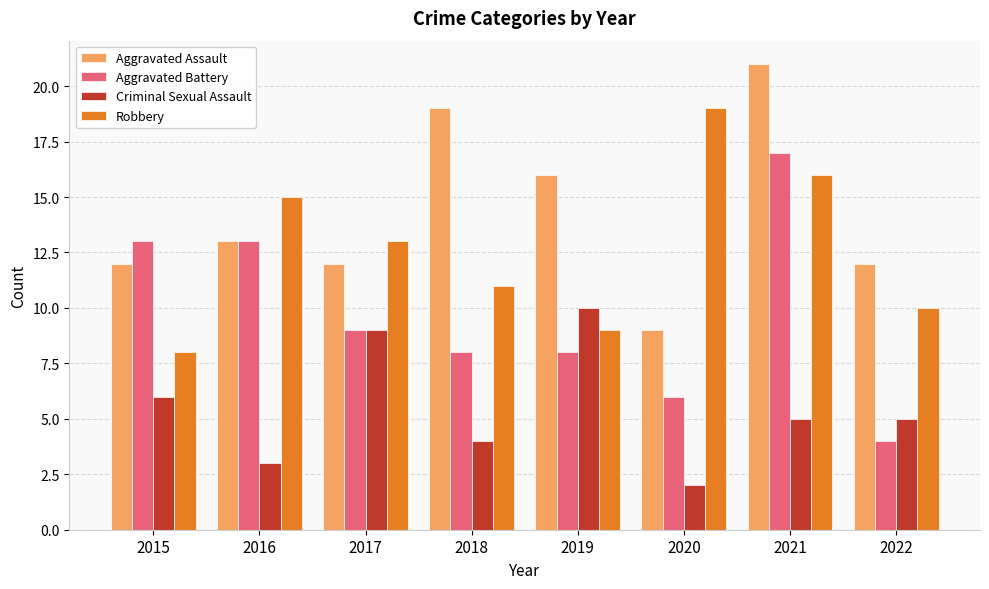

Reading right to left, transcribe all the data shown in this chart.

Aggravated Assault: 2022=12	2021=21	2020=9	2019=16	2018=19	2017=12	2016=13	2015=12
Aggravated Battery: 2022=4	2021=17	2020=6	2019=8	2018=8	2017=9	2016=13	2015=13
Criminal Sexual Assault: 2022=5	2021=5	2020=2	2019=10	2018=4	2017=9	2016=3	2015=6
Robbery: 2022=10	2021=16	2020=19	2019=9	2018=11	2017=13	2016=15	2015=8